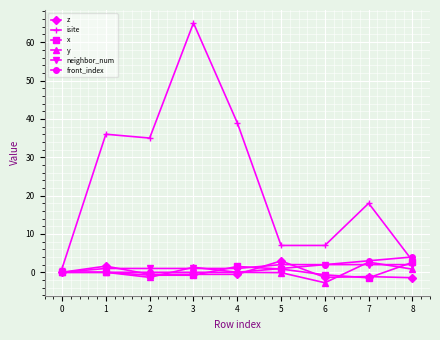

What is the difference between the neighbor_num values at 3 and 7?

1.0